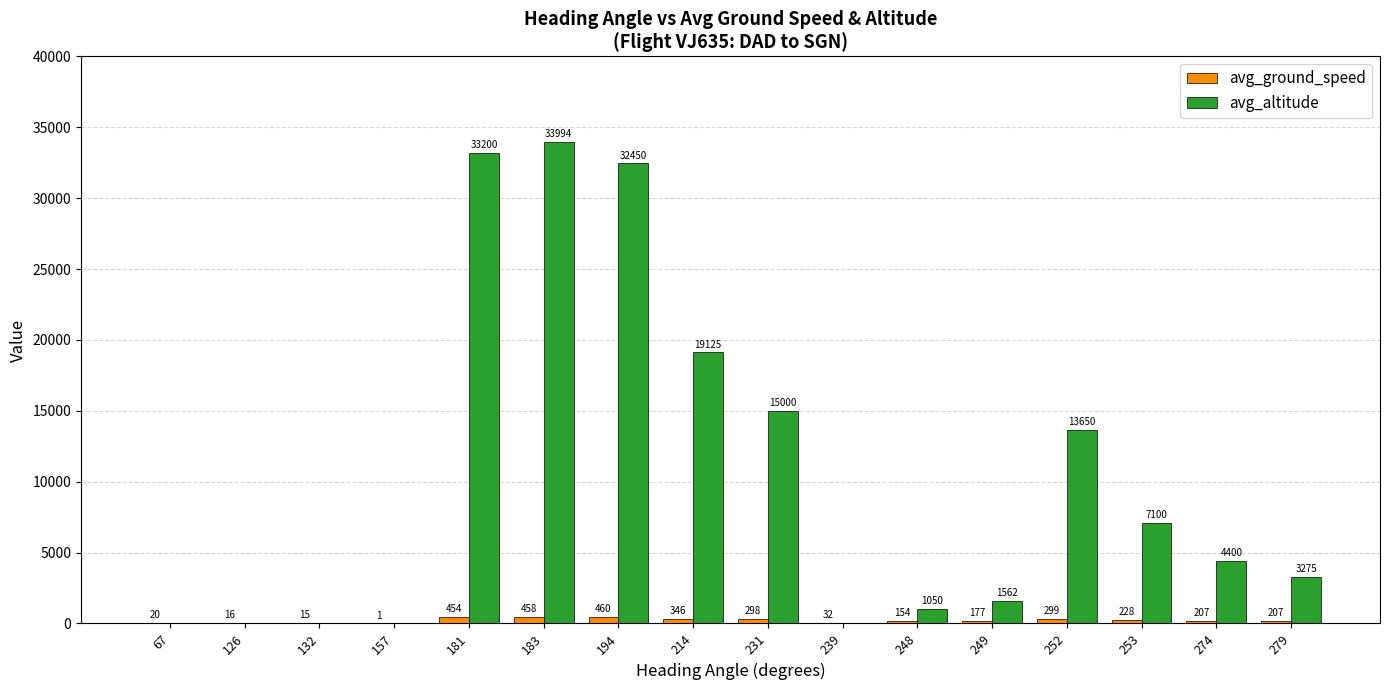

Are the bars grouped side by side (vs. stacked)?

Yes